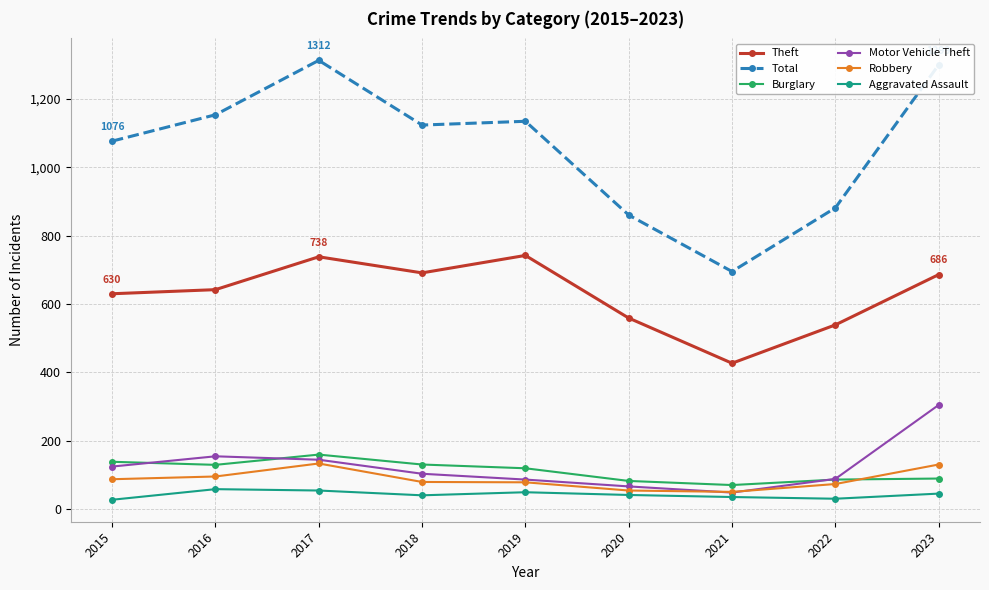

How many lines are shown in the chart?

6